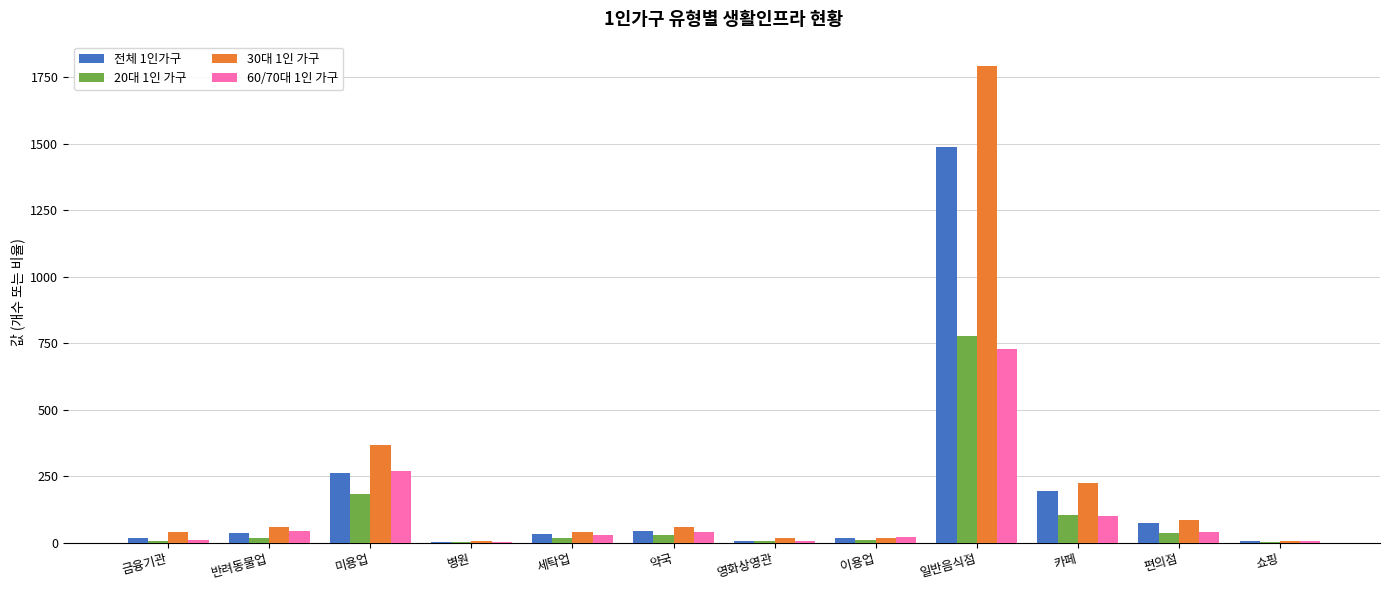

What is the sum of all 30대 1인 가구 values?

2716.5